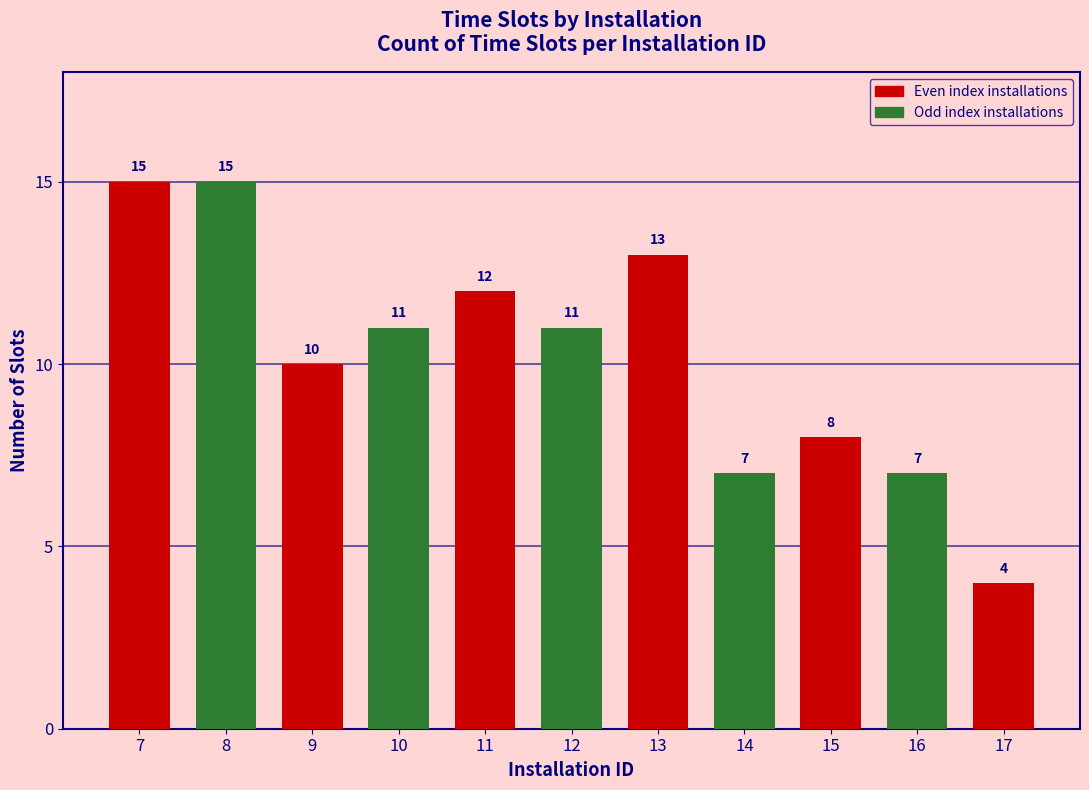

What is the difference between the maximum and minimum values?

11